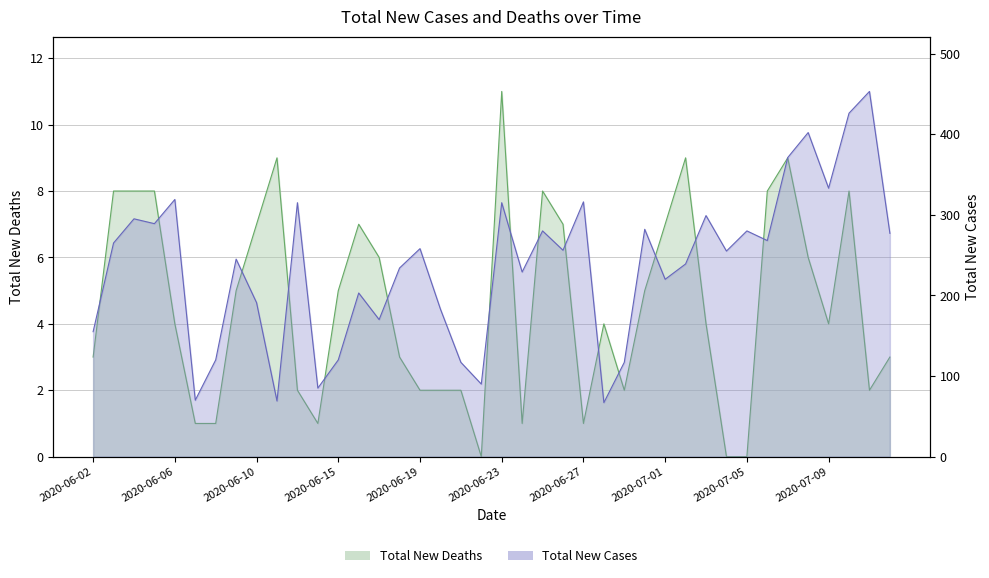

List the series in order of their peak value, lowest first.

Total New Deaths, Total New Cases